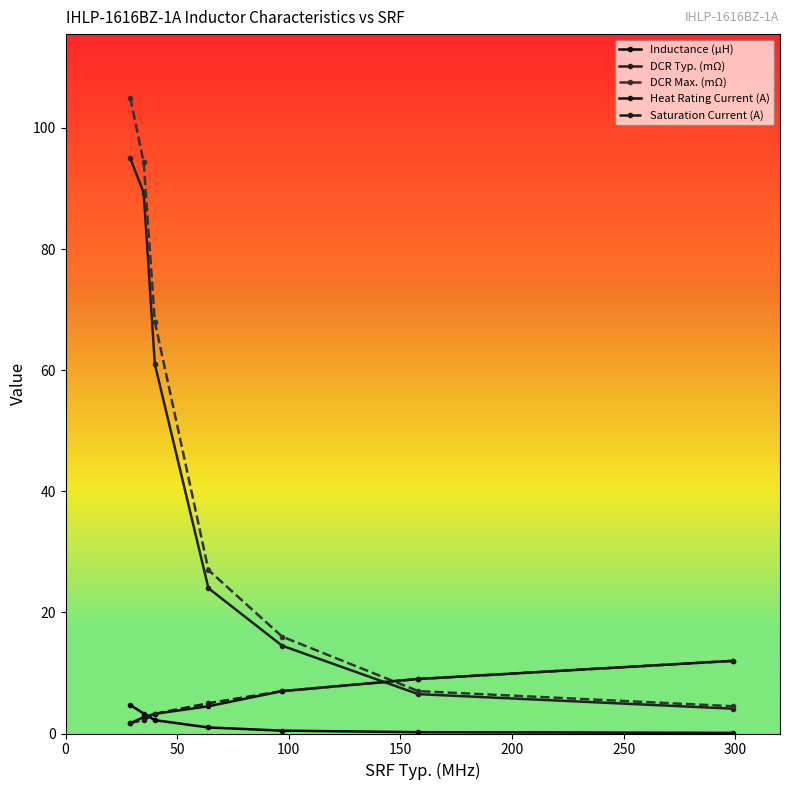

How many values in the Saturation Current (A) series are below 5?

3